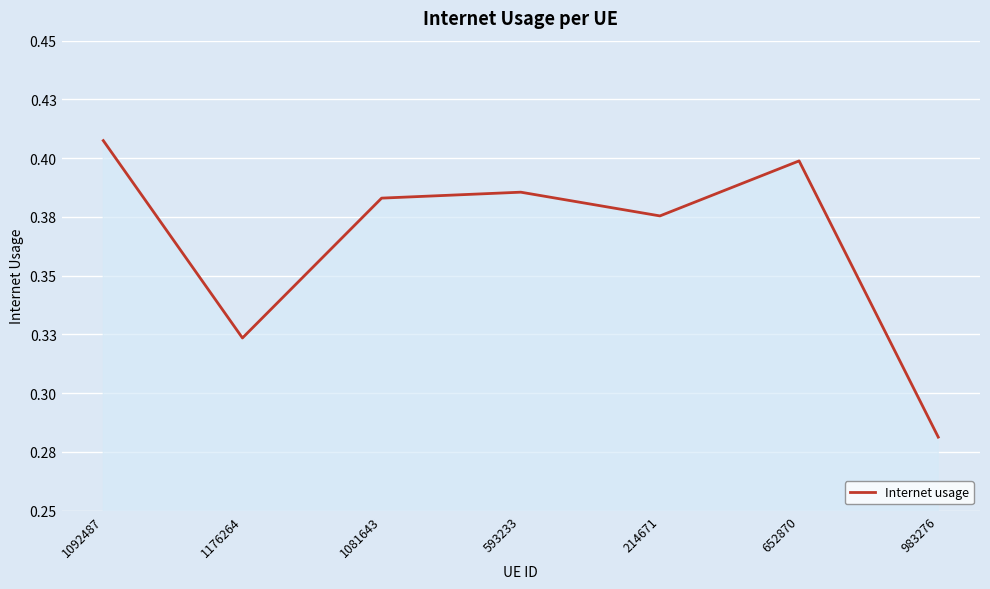

Is this an area chart (filled region under the line)?

Yes